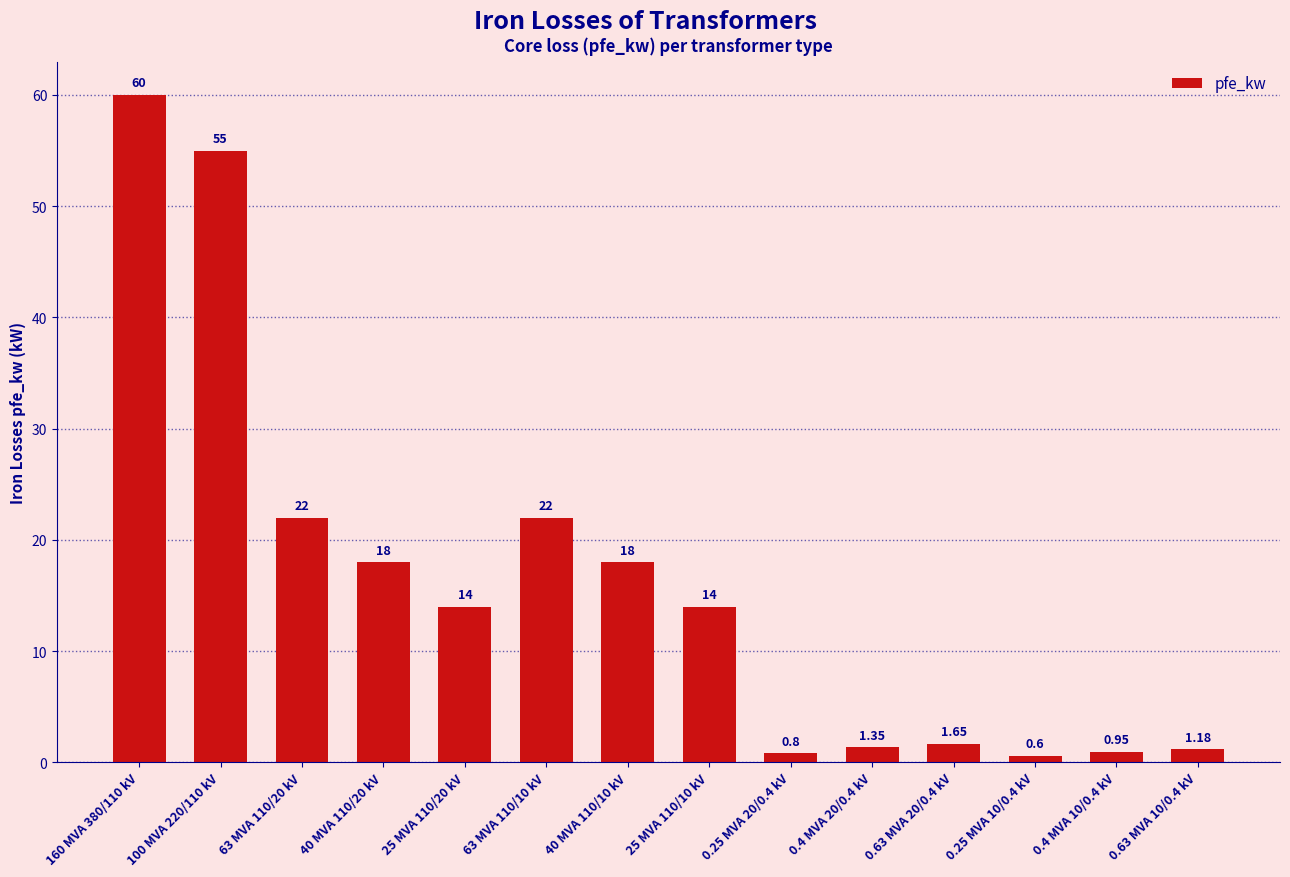

What is the change in value from 63 MVA 110/10 kV to 40 MVA 110/10 kV?

-4.0